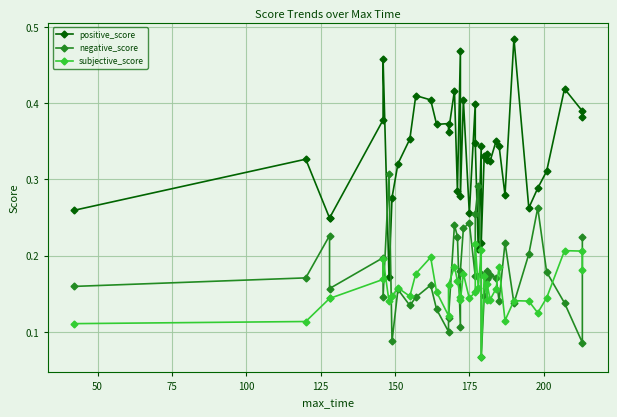

True or false: negative_score has a value of 0.2 at 18.

False